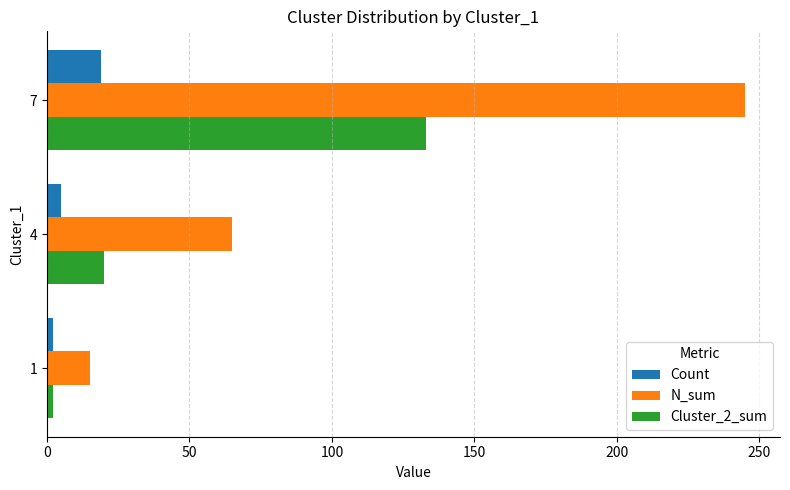

Which series has the largest total across all categories?

N_sum